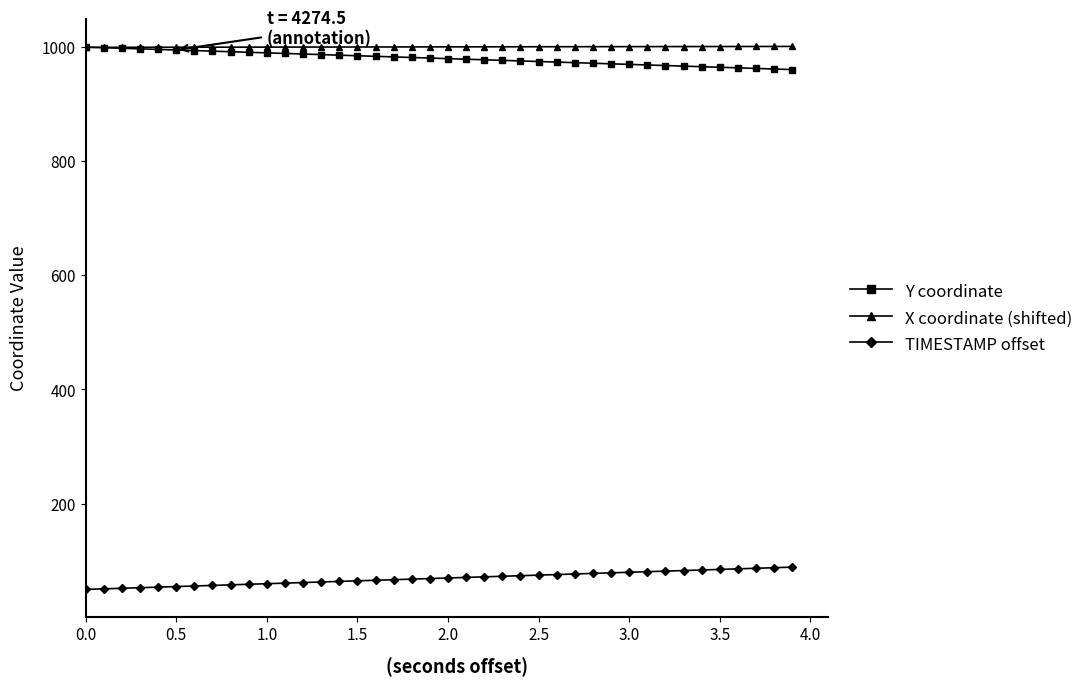

What is the greatest value displayed?

1000.4